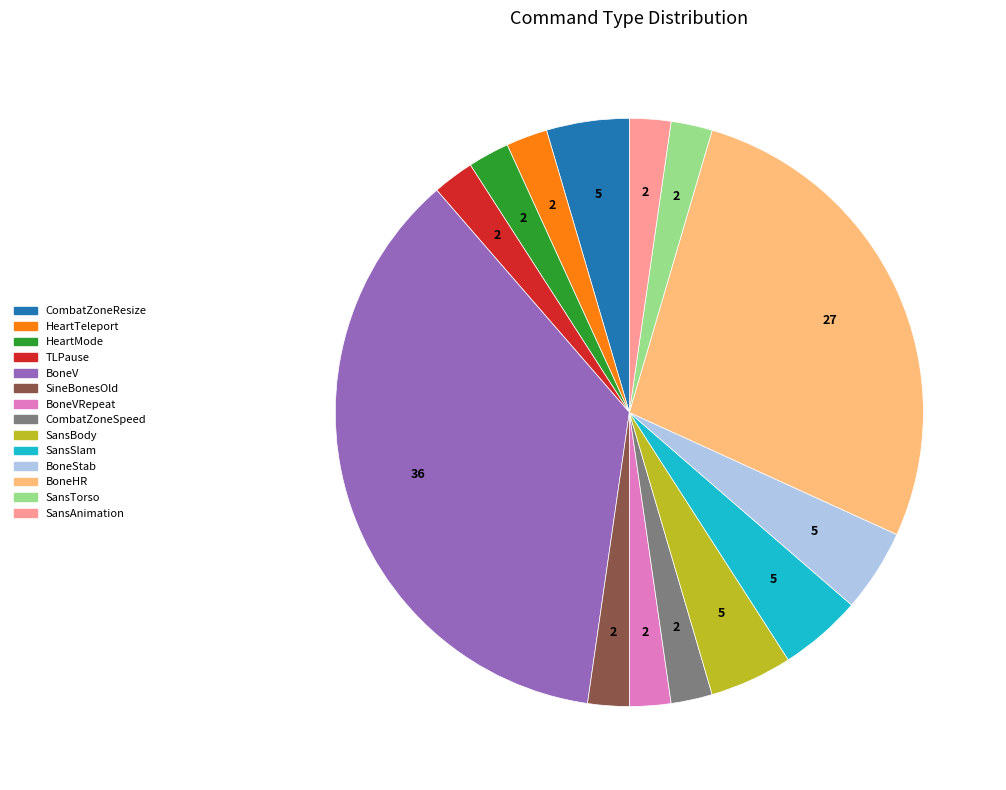

Is there any slice that represents more than half of the pie?

No